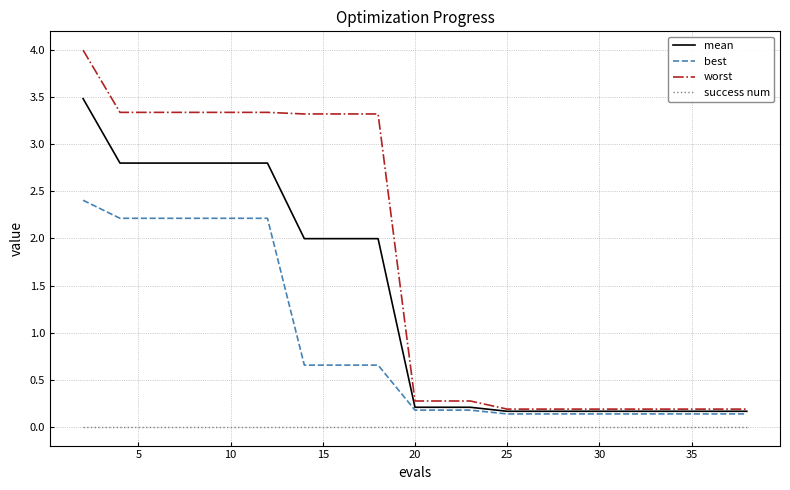

What is the greatest value displayed?

4.0